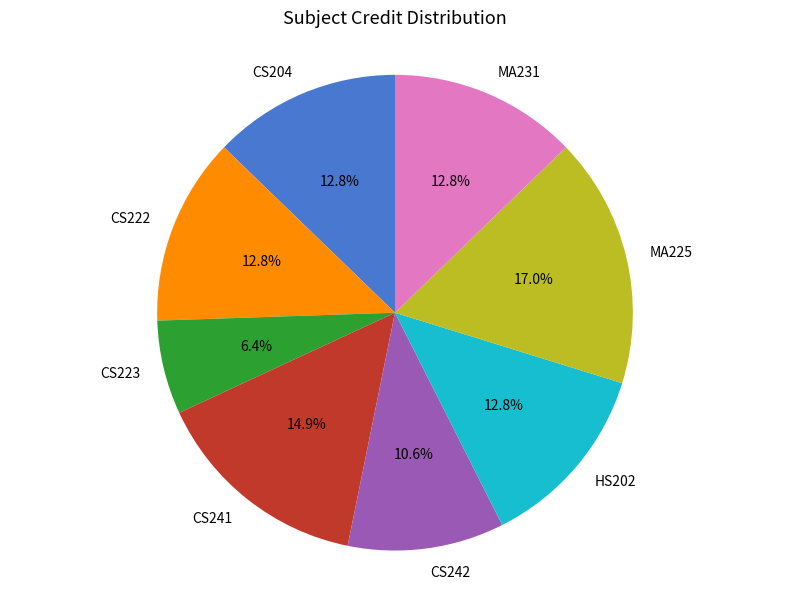

Do CS204 and CS241 together represent more than half of the pie?

No